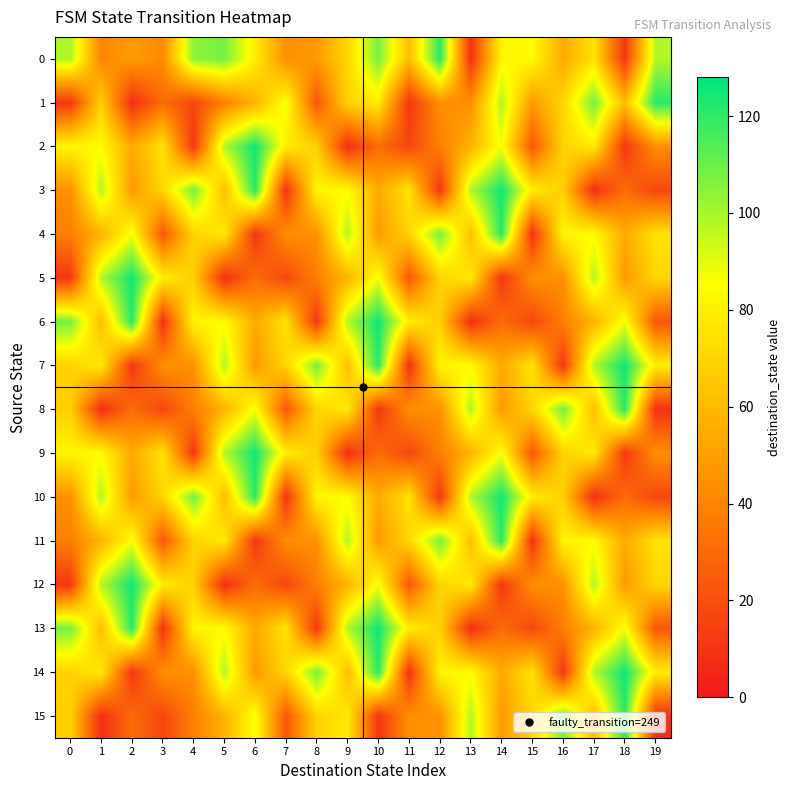

Reading left to right, what are all the values shown in this chart?

0: 0=99	1=40	2=49	3=42	4=104	5=108	6=79	7=44	8=48	9=70	10=108	11=61	12=121	13=9	14=82	15=84	16=54	17=75	18=11	19=98
1: 0=11	1=68	2=8	3=31	4=17	5=38	6=57	7=87	8=23	9=69	10=78	11=11	12=44	13=44	14=98	15=48	16=70	17=108	18=61	19=121
2: 0=82	1=84	2=54	3=75	4=11	5=98	6=125	7=79	8=68	9=8	10=31	11=17	12=38	13=57	14=87	15=23	16=69	17=78	18=11	19=44
3: 0=44	1=98	2=48	3=70	4=108	5=61	6=121	7=9	8=82	9=84	10=54	11=75	12=11	13=98	14=125	15=79	16=68	17=8	18=31	19=17
4: 0=38	1=57	2=87	3=23	4=69	5=78	6=11	7=44	8=44	9=98	10=48	11=70	12=108	13=61	14=121	15=9	16=82	17=84	18=54	19=75
5: 0=11	1=98	2=125	3=79	4=68	5=8	6=31	7=17	8=38	9=57	10=87	11=23	12=69	13=78	14=11	15=44	16=44	17=98	18=48	19=70
6: 0=108	1=61	2=121	3=9	4=82	5=84	6=54	7=75	8=11	9=98	10=125	11=79	12=68	13=8	14=31	15=17	16=38	17=57	18=87	19=23
7: 0=69	1=78	2=11	3=44	4=44	5=98	6=48	7=70	8=108	9=61	10=121	11=9	12=82	13=84	14=54	15=75	16=11	17=98	18=125	19=79
8: 0=68	1=8	2=31	3=17	4=38	5=57	6=87	7=23	8=69	9=78	10=11	11=44	12=44	13=98	14=48	15=70	16=108	17=61	18=121	19=9
9: 0=82	1=84	2=54	3=75	4=11	5=98	6=125	7=79	8=68	9=8	10=31	11=17	12=38	13=57	14=87	15=23	16=69	17=78	18=11	19=44
10: 0=44	1=98	2=48	3=70	4=108	5=61	6=121	7=9	8=82	9=84	10=54	11=75	12=11	13=98	14=125	15=79	16=68	17=8	18=31	19=17
11: 0=38	1=57	2=87	3=23	4=69	5=78	6=11	7=44	8=44	9=98	10=48	11=70	12=108	13=61	14=121	15=9	16=82	17=84	18=54	19=75
12: 0=11	1=98	2=125	3=79	4=68	5=8	6=31	7=17	8=38	9=57	10=87	11=23	12=69	13=78	14=11	15=44	16=44	17=98	18=48	19=70
13: 0=108	1=61	2=121	3=9	4=82	5=84	6=54	7=75	8=11	9=98	10=125	11=79	12=68	13=8	14=31	15=17	16=38	17=57	18=87	19=23
14: 0=69	1=78	2=11	3=44	4=44	5=98	6=48	7=70	8=108	9=61	10=121	11=9	12=82	13=84	14=54	15=75	16=11	17=98	18=125	19=79
15: 0=68	1=8	2=31	3=17	4=38	5=57	6=87	7=23	8=69	9=78	10=11	11=44	12=44	13=98	14=48	15=70	16=108	17=61	18=121	19=9